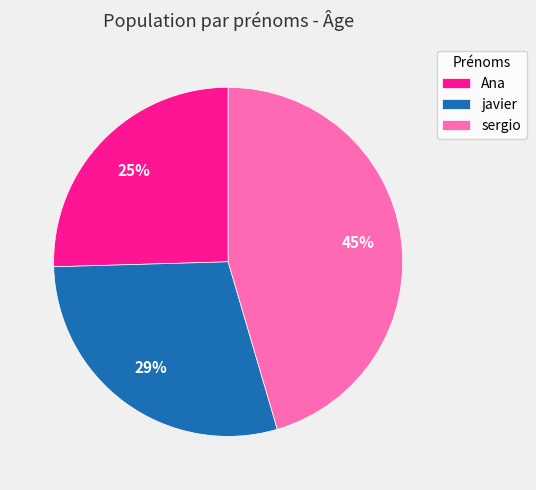

How many slices are in this pie chart?

3